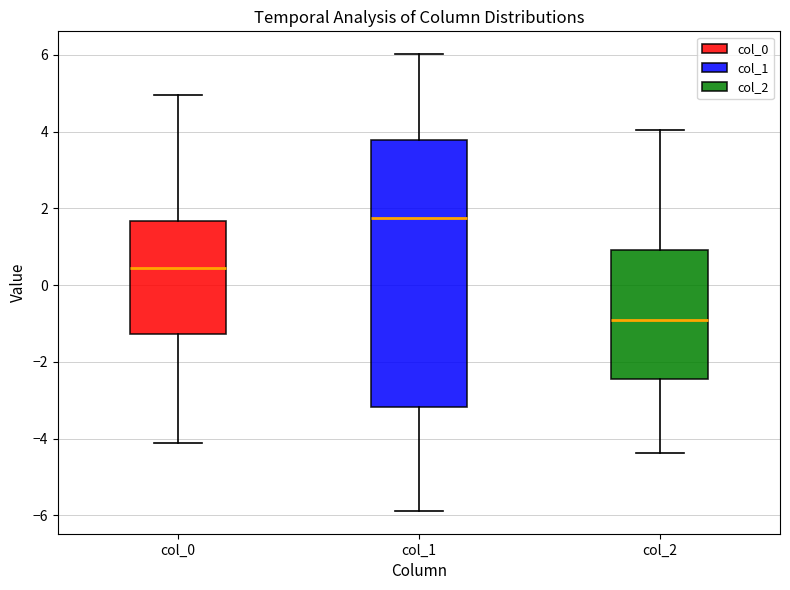

Reading left to right, transcribe this box plot: for each box, give where its median line is, the range the box spans, and where its two whiskers end, as read against the y-axis. The values are not printed on the chart, so give them approximately, as read against the axis.

col_0: median 0.4, box -1.2 to 1.6, whiskers -4.2 to 5.0
col_1: median 1.8, box -3.2 to 3.8, whiskers -5.8 to 6.0
col_2: median -1.0, box -2.4 to 1.0, whiskers -4.4 to 4.0